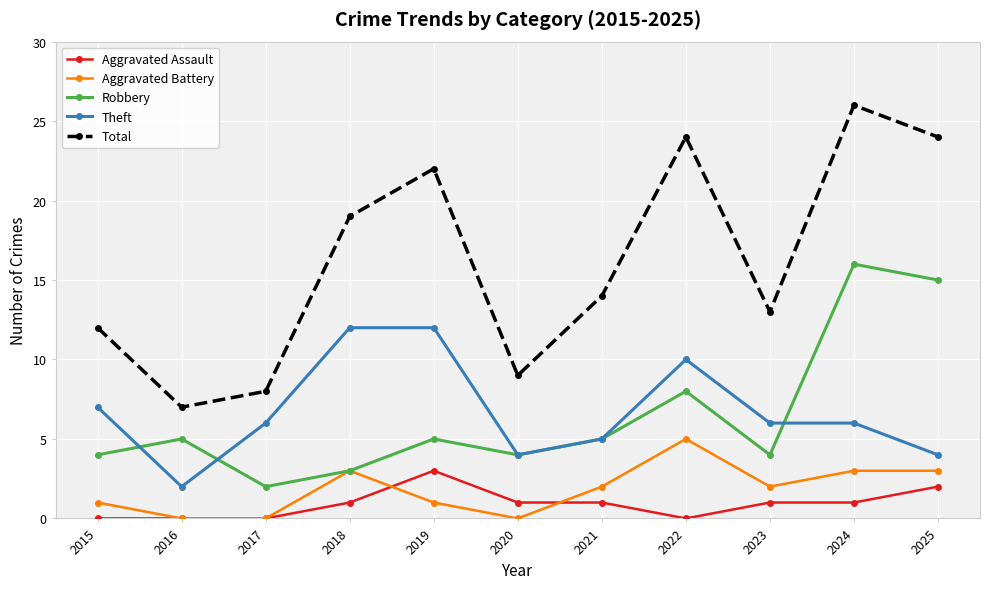

True or false: Robbery and Total intersect in this chart.

False